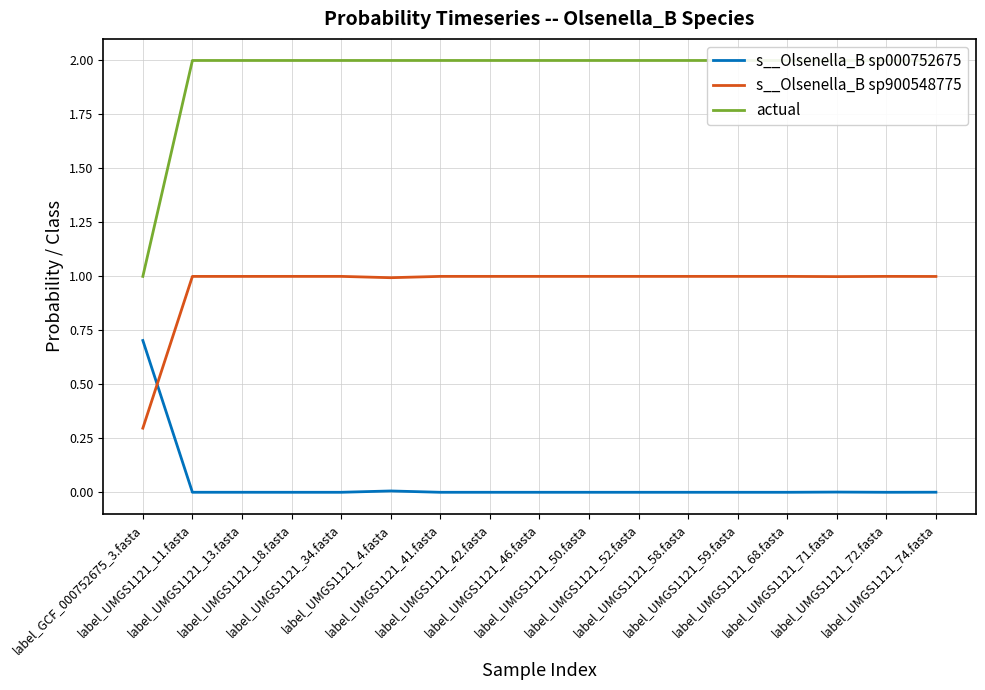

What is the greatest value displayed?

2.0